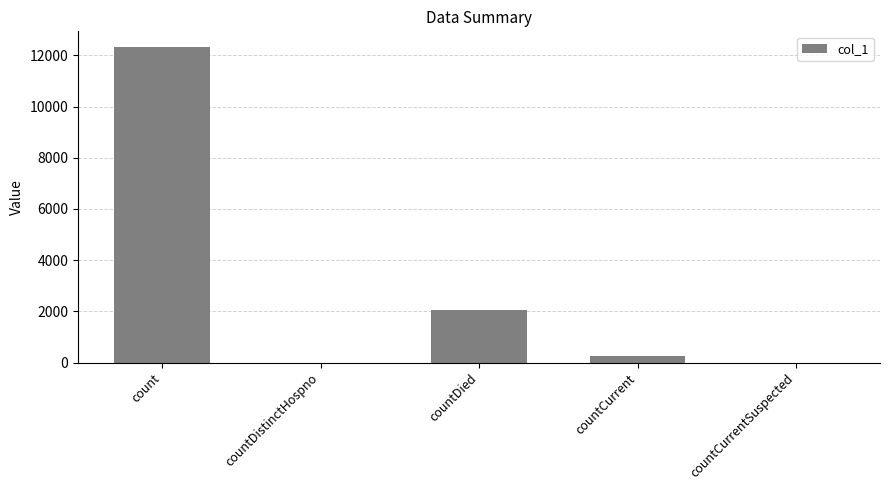

What is the greatest value displayed?

12325